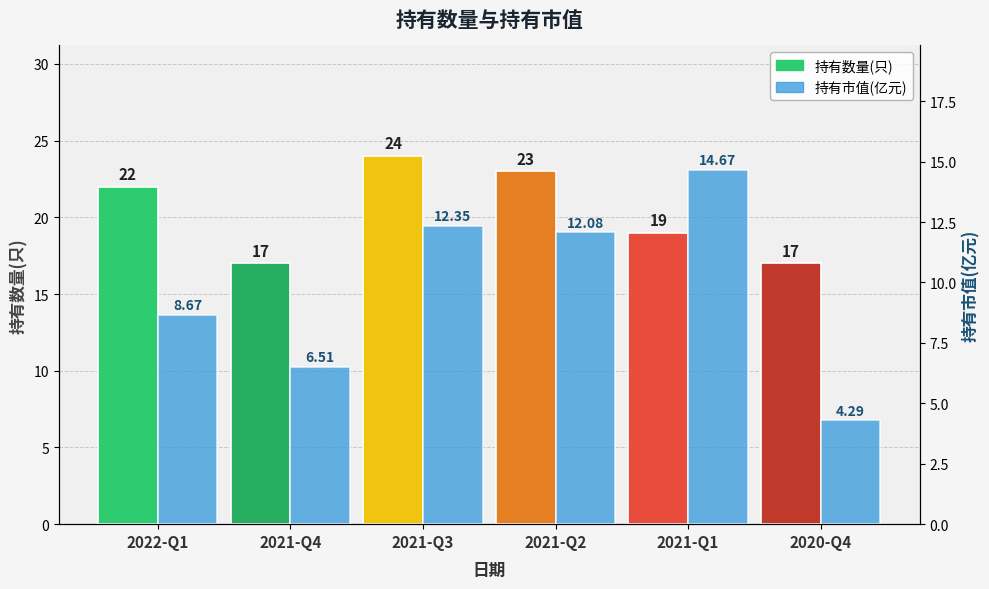

Count the number of data series in this chart.

2